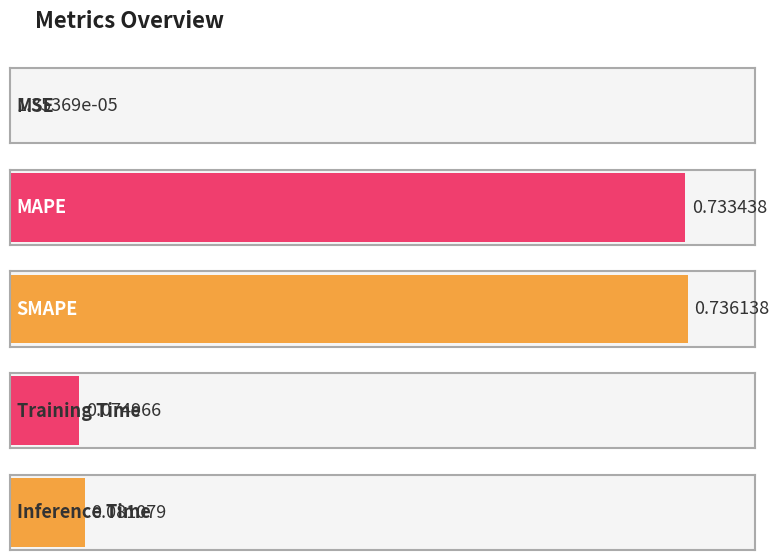

What is the sum of all values?

1.6